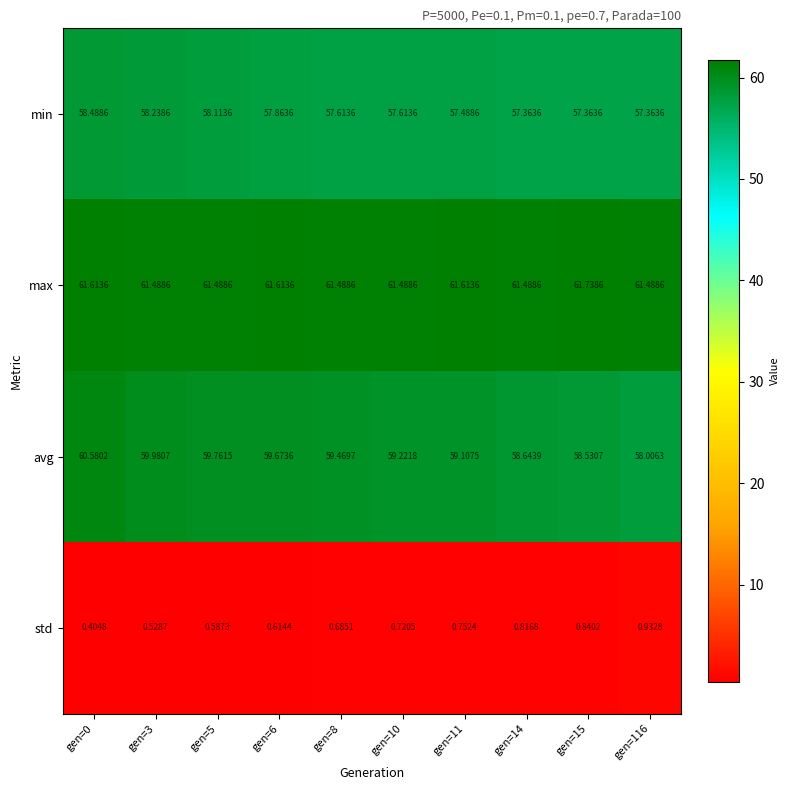

How many values in the avg series exceed 59?

7